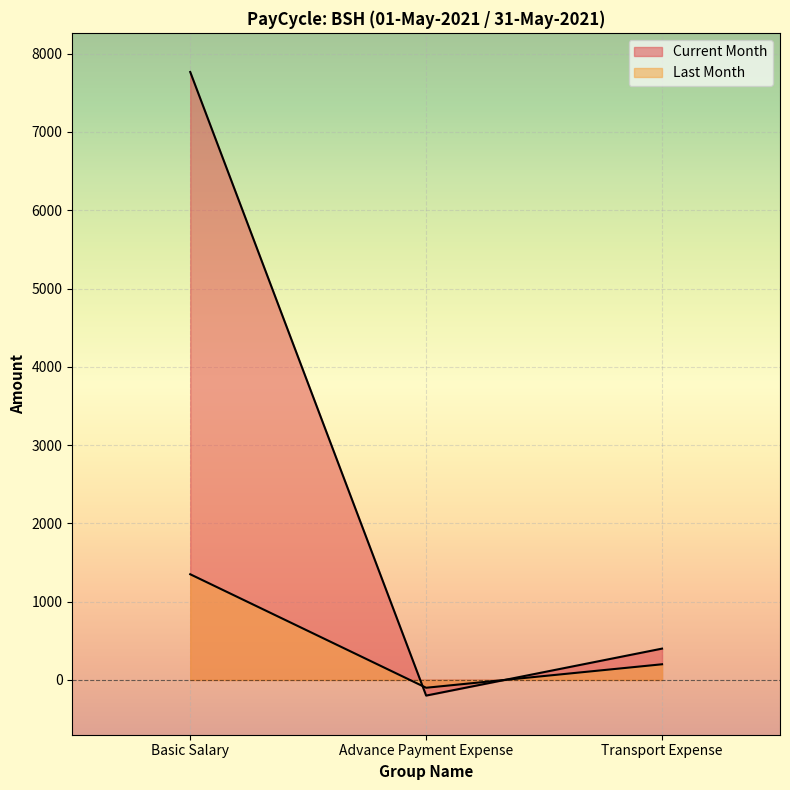

True or false: Current Month has a value of -200.0 at Advance Payment Expense.

True